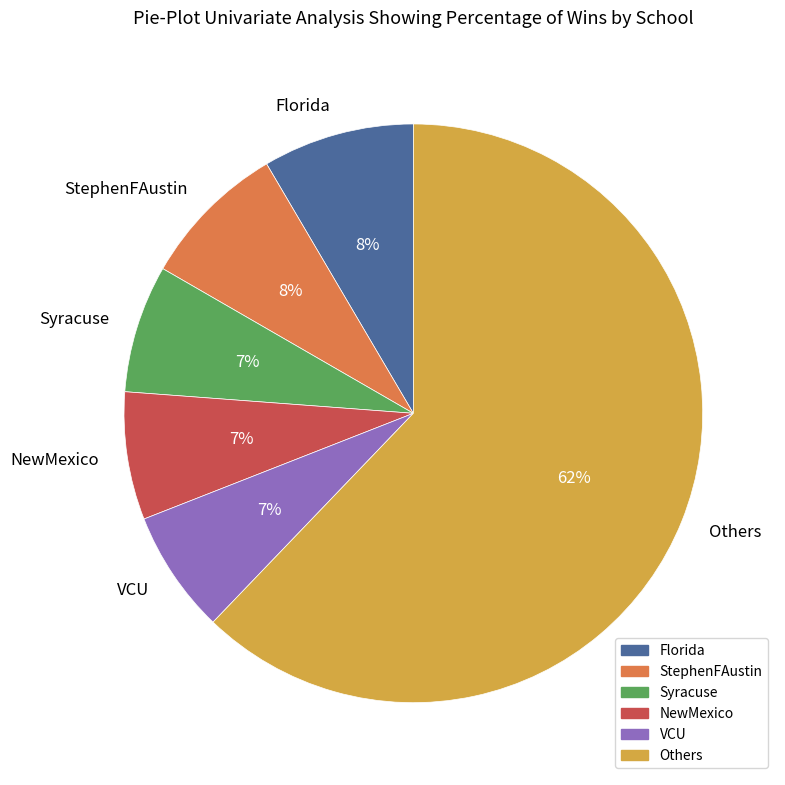

Is Syracuse the majority of the pie?

No